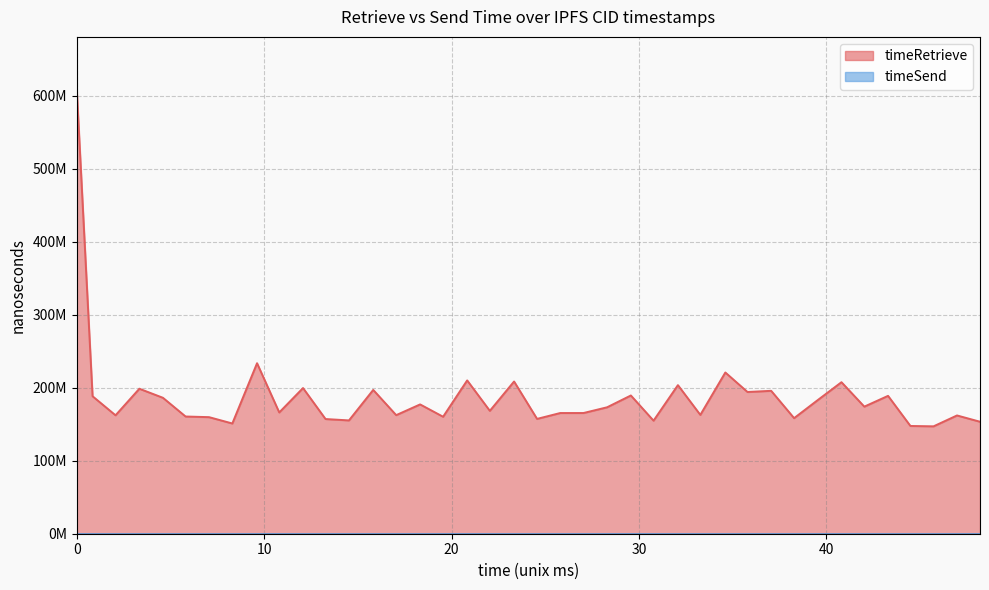

What is the maximum value shown in the chart?

607516878